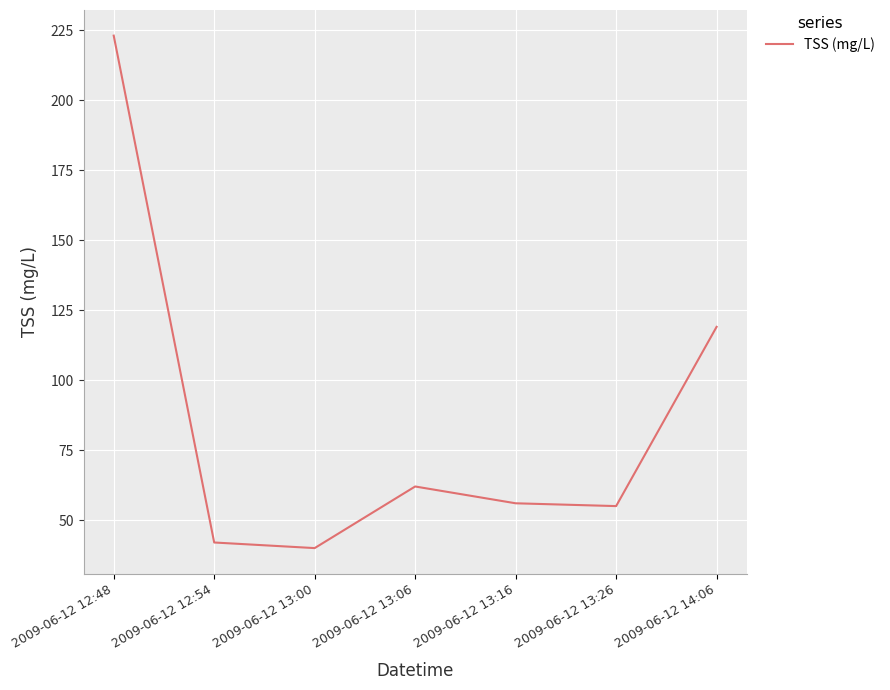

What is the greatest value displayed?

223